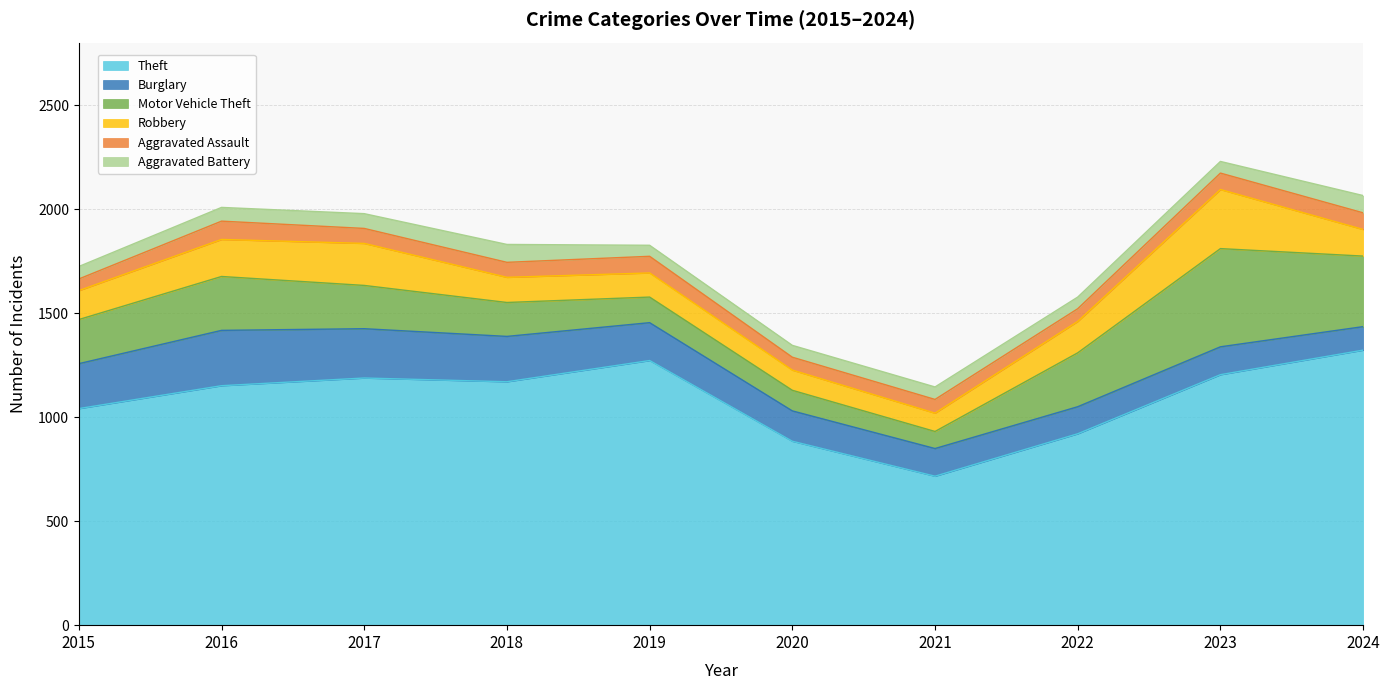

What are all the series names shown in the legend?

Theft, Burglary, Motor Vehicle Theft, Robbery, Aggravated Assault, Aggravated Battery